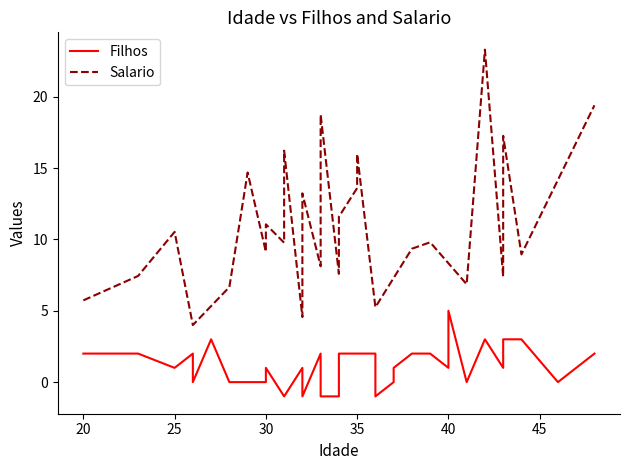

What is the difference between the values at 16 and 23?

5